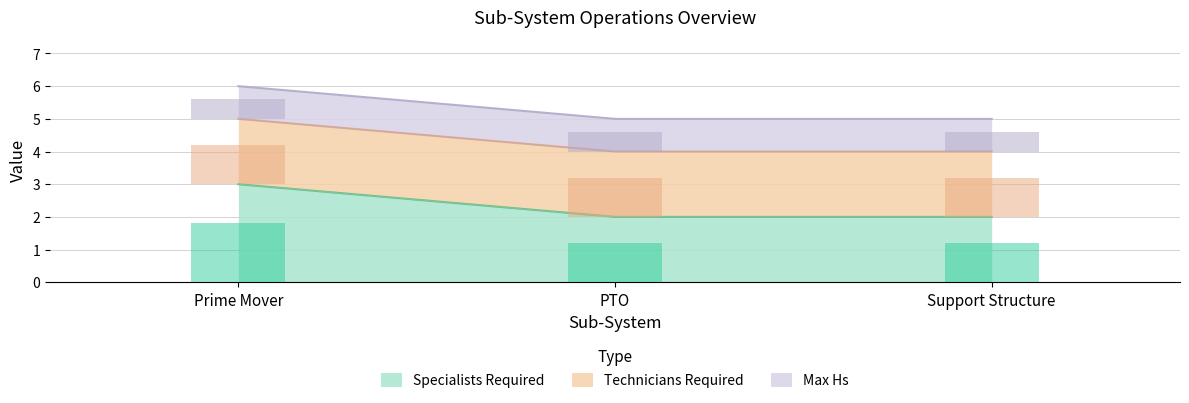

Is it true that Specialists Required equals 2 at PTO?

True